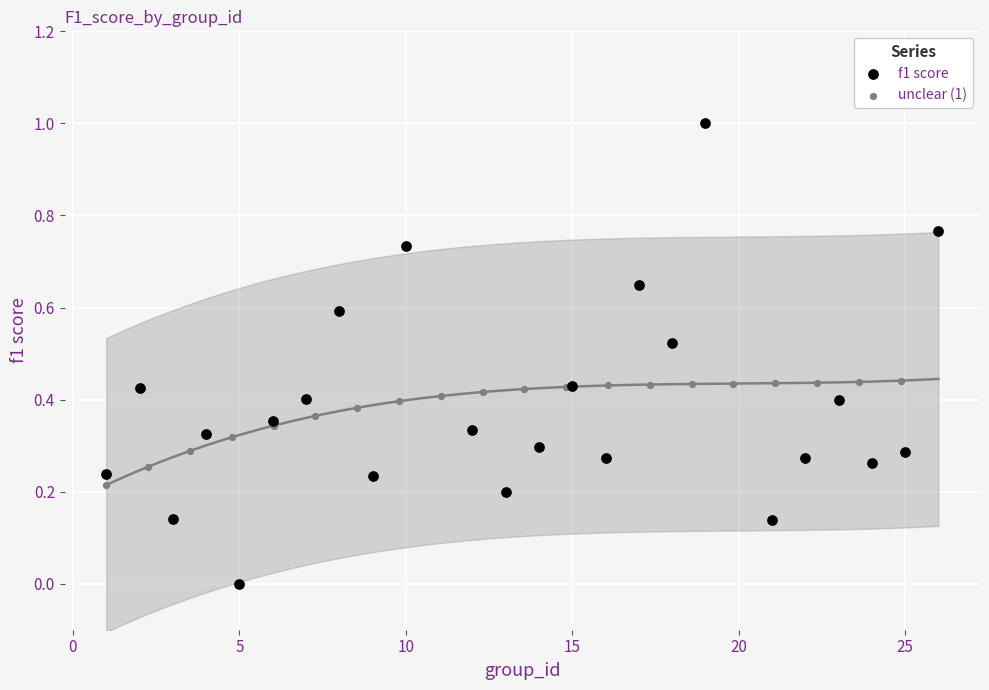

Which series has the largest Y range (max minus min)?

f1 score